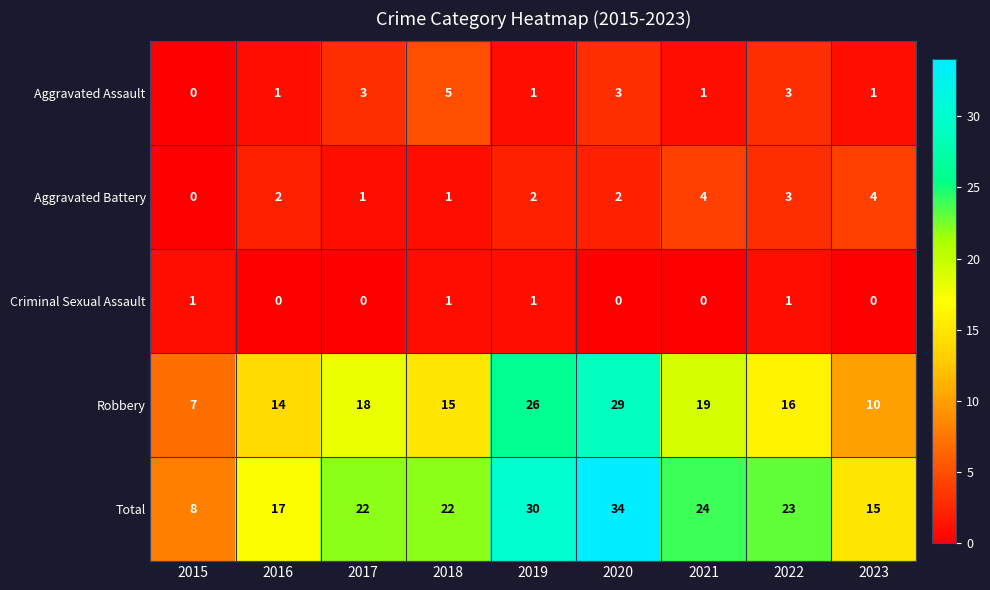

What is the maximum value shown in the chart?

34